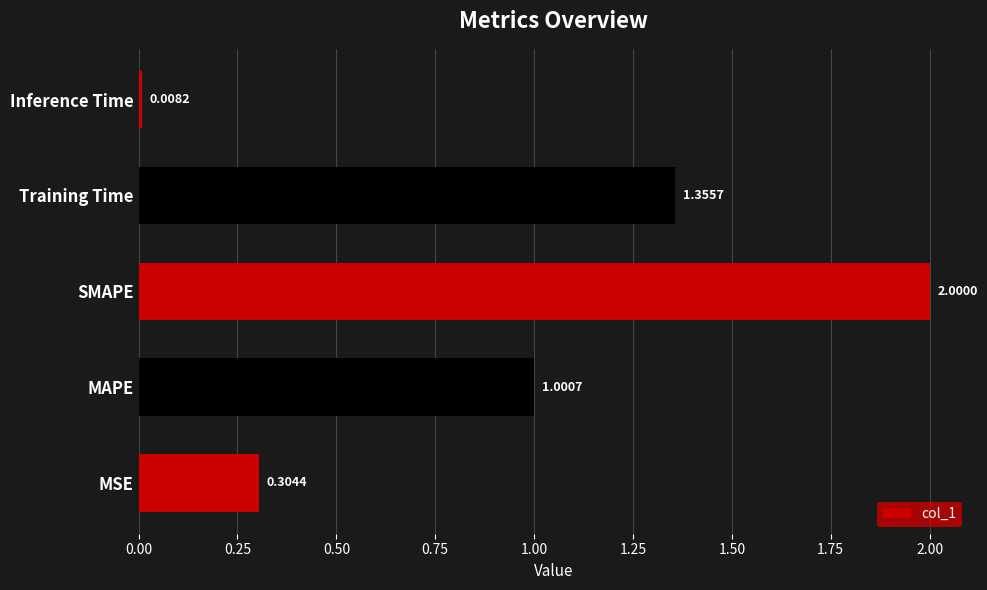

How many distinct data groups are displayed?

1